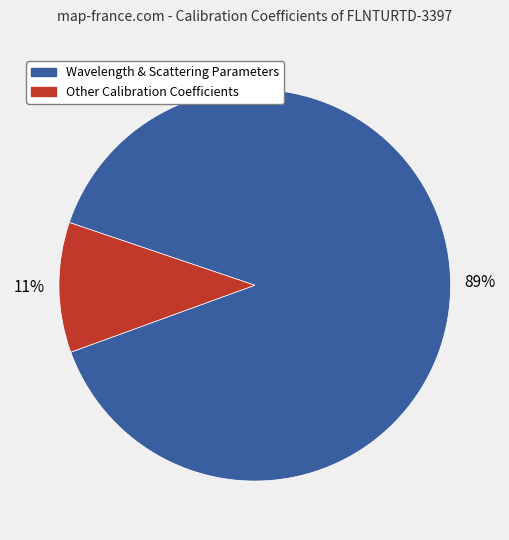

To the nearest percent, what is the average slice percentage?

50%